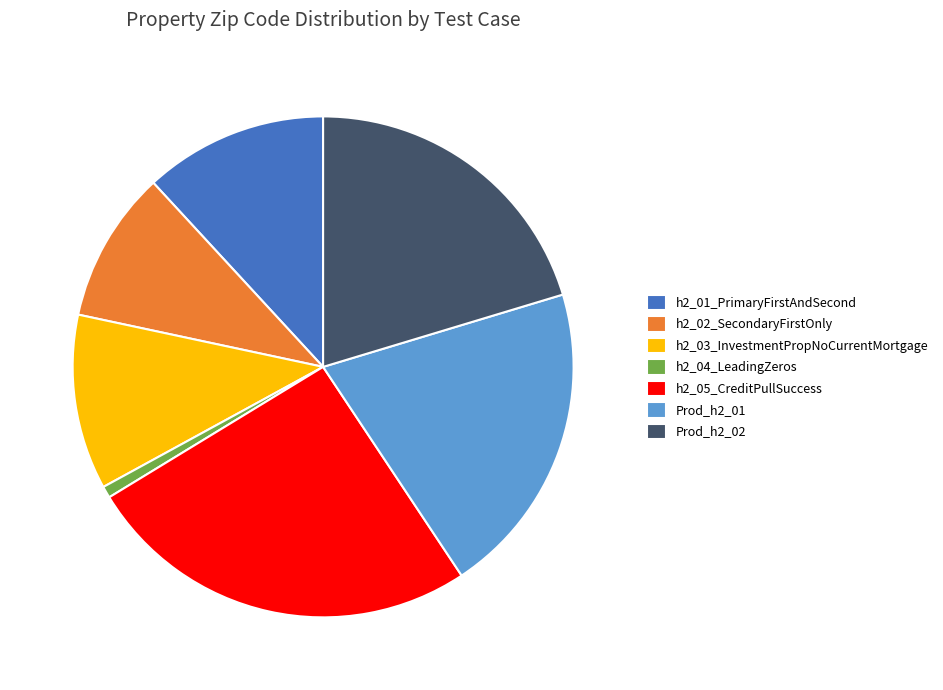

The h2_01_PrimaryFirstAndSecond slice represents 17% of the pie. True or false?

False